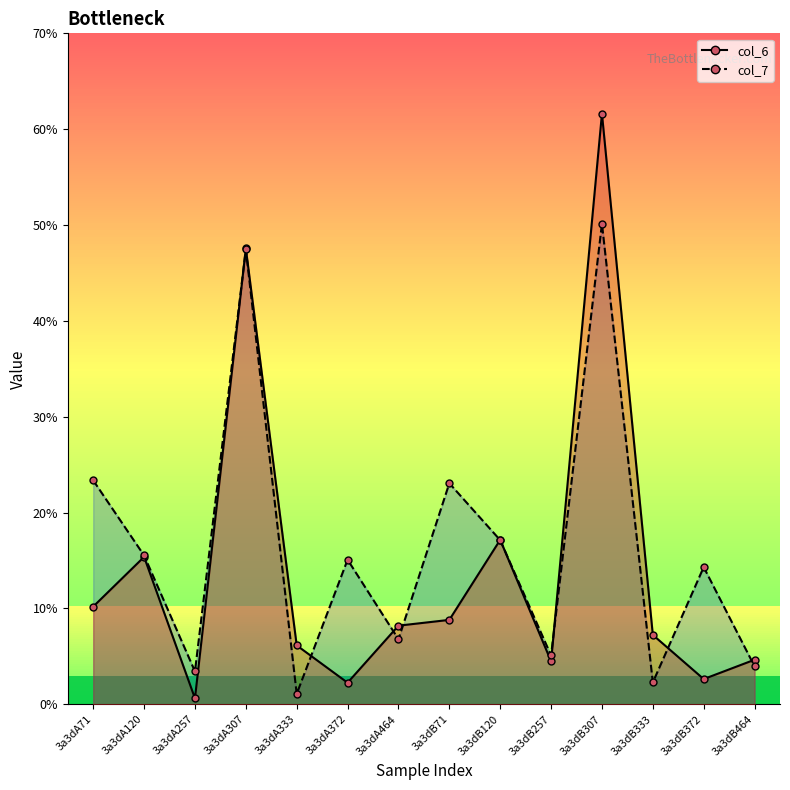

Rank the series by their average value, from lowest to highest.

col_6, col_7